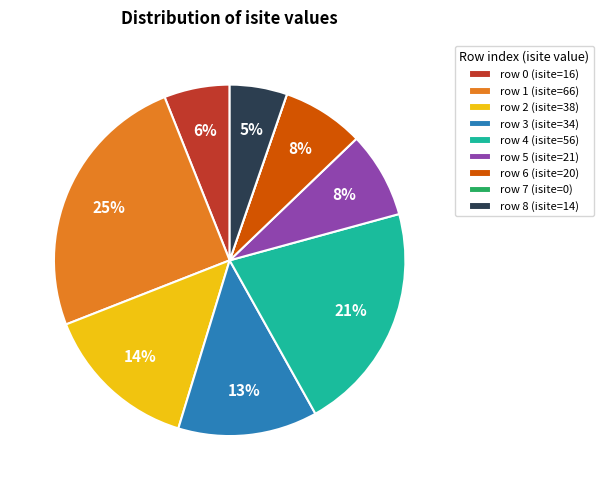

To the nearest percent, what percentage of the pie is row 5 (isite=21)?

8%